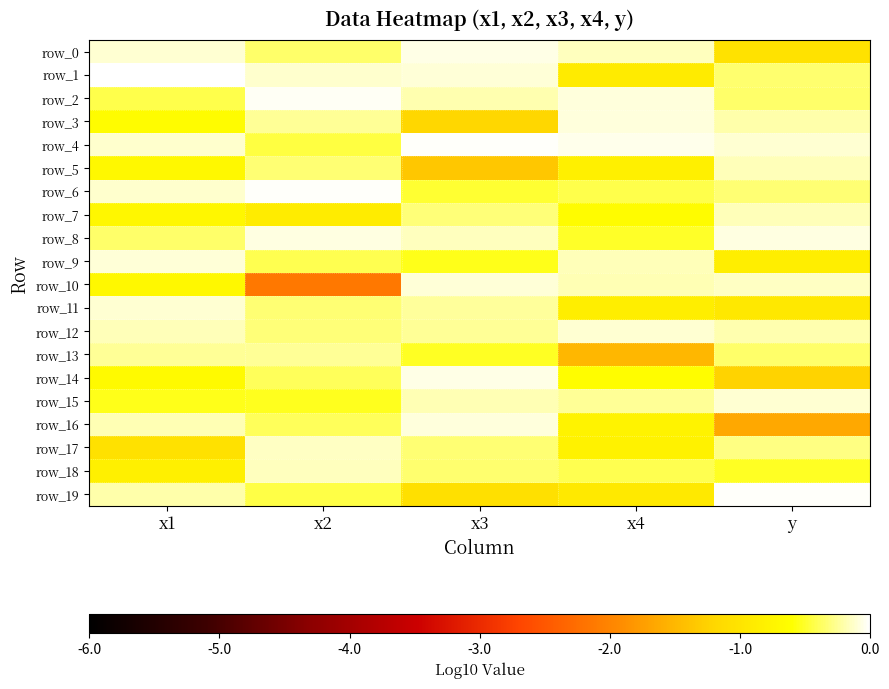

List the series in order of their peak value, highest first.

row_1, row_4, row_6, row_19, row_2, row_0, row_14, row_8, row_3, row_16, row_9, row_10, row_15, row_11, row_12, row_17, row_18, row_5, row_7, row_13